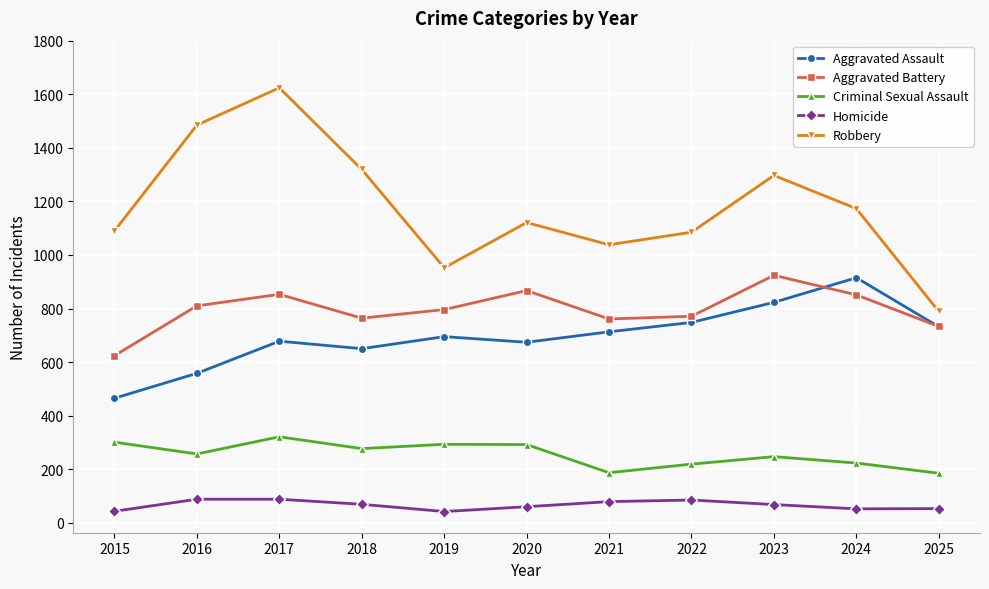

At how many categories does at least one series exceed 253?

11